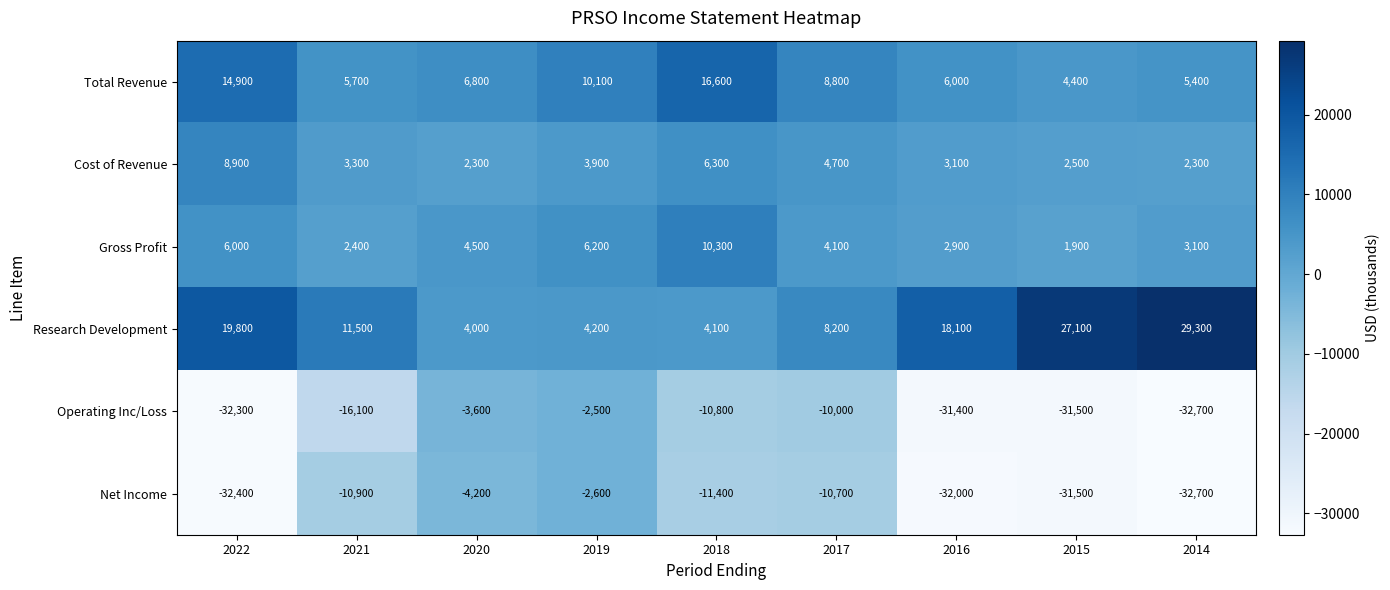

Which category has the lowest value across all series?

2014